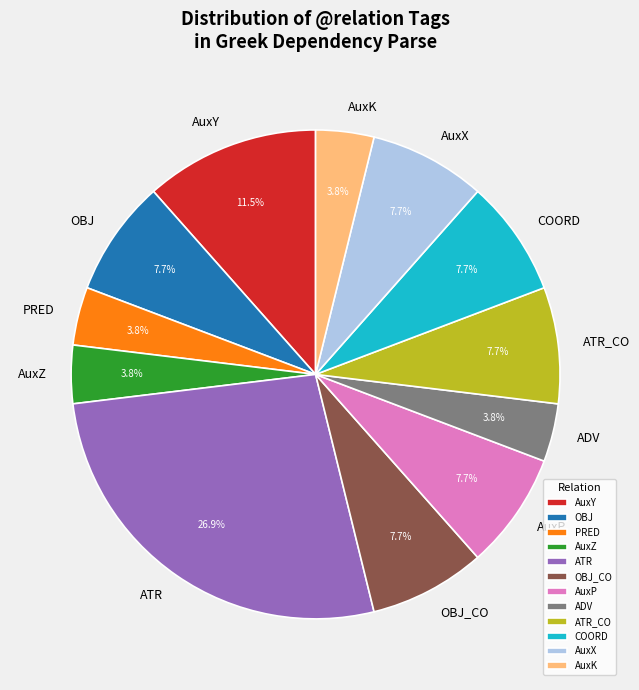

To the nearest percent, what is the average slice percentage?

8%